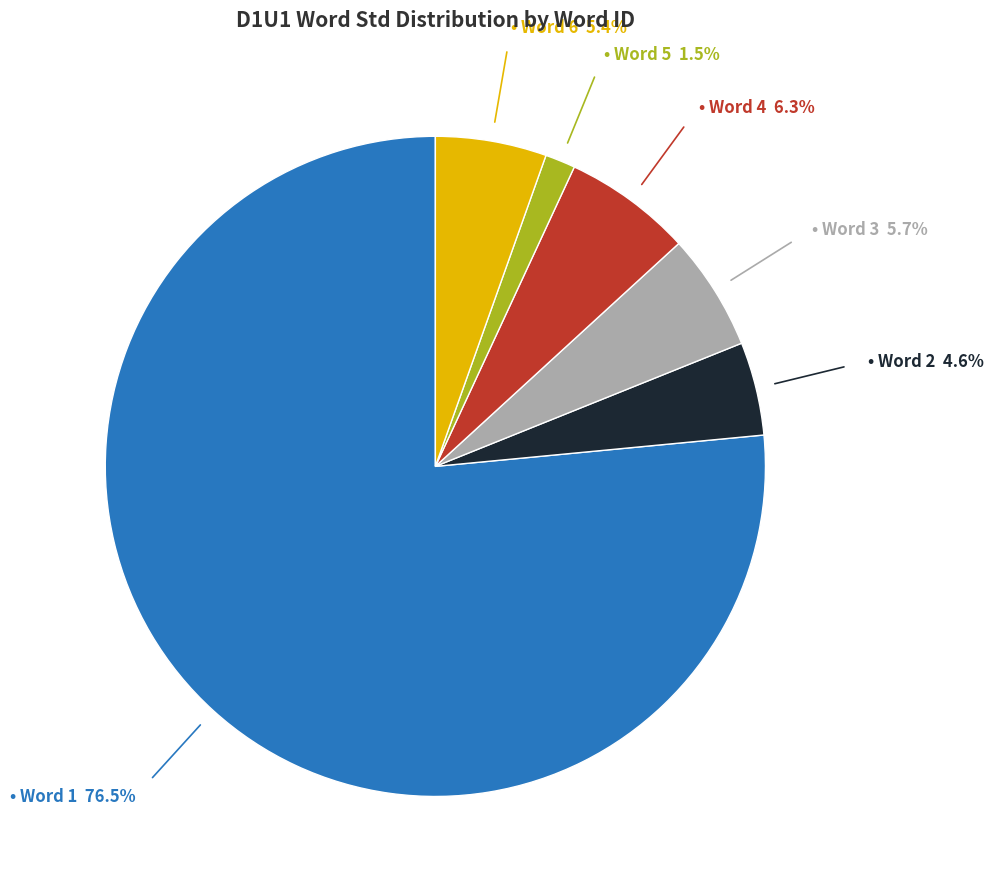

Is there a majority slice in this chart?

Yes